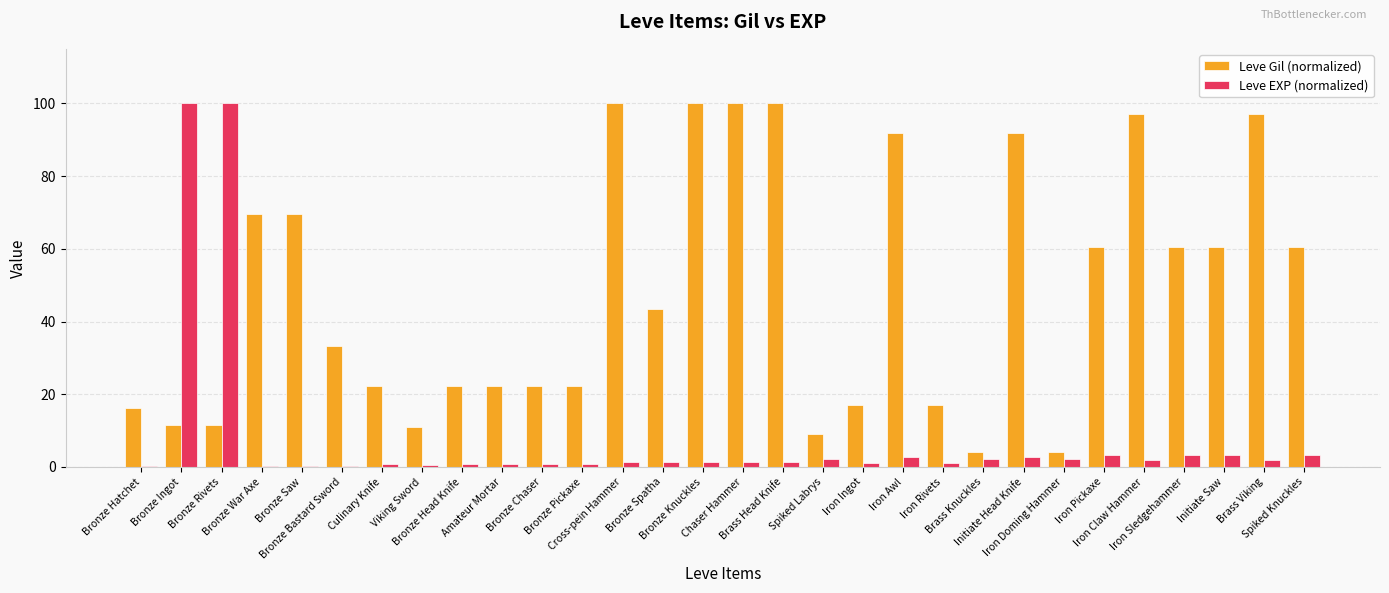

Between Bronze Hatchet and Iron Sledgehammer, which series saw the biggest shift?

Leve Gil (normalized)